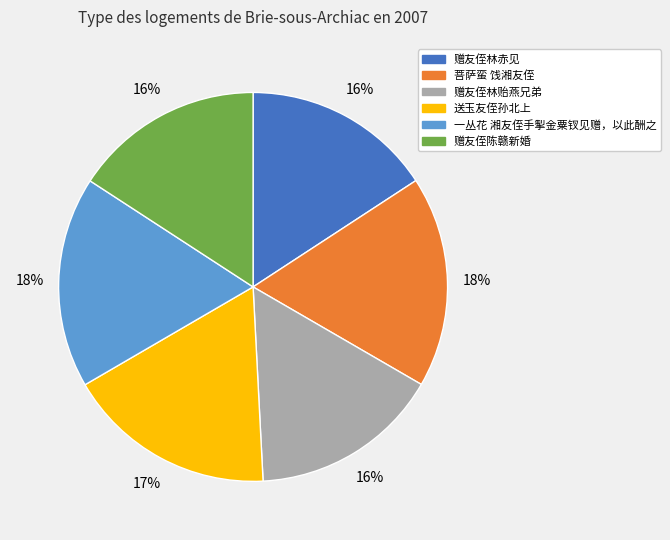

To the nearest percent, what is the combined percentage of 送玉友侄孙北上 and 赠友侄林赤见?

33%